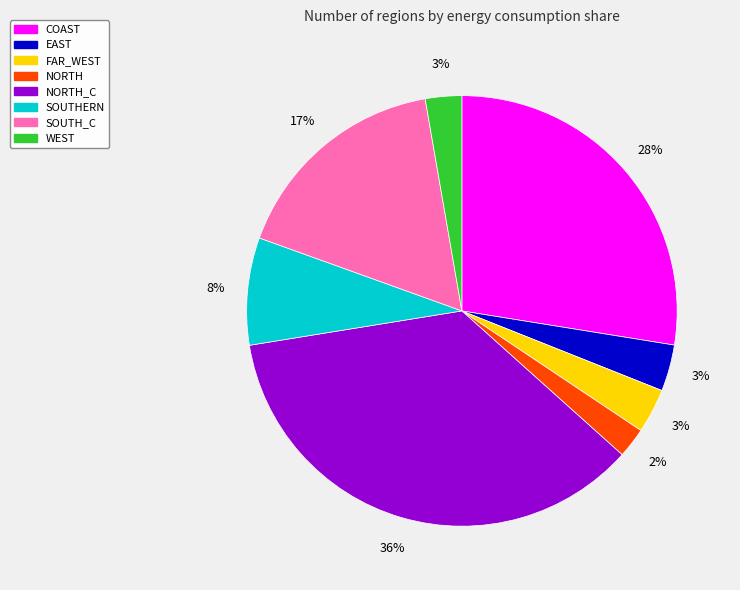

To the nearest percent, what is the difference between the NORTH_C and SOUTH_C slice percentages?

19%